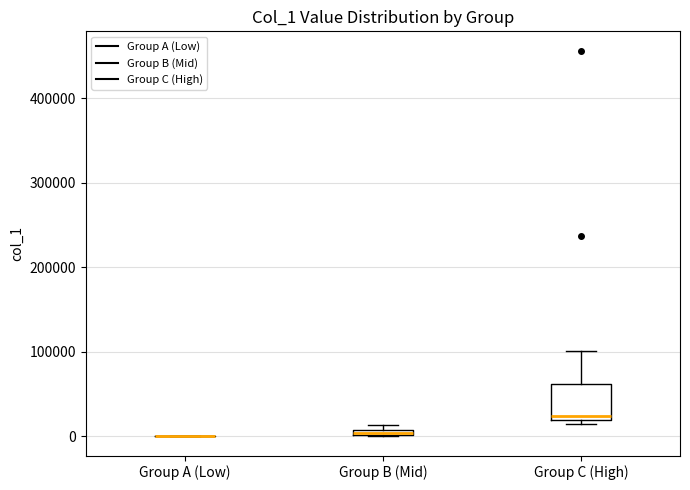

Where is the lower edge of the box for Group B (Mid) on the y-axis? The values are not printed on the chart, so give them approximately, as read against the axis.

0